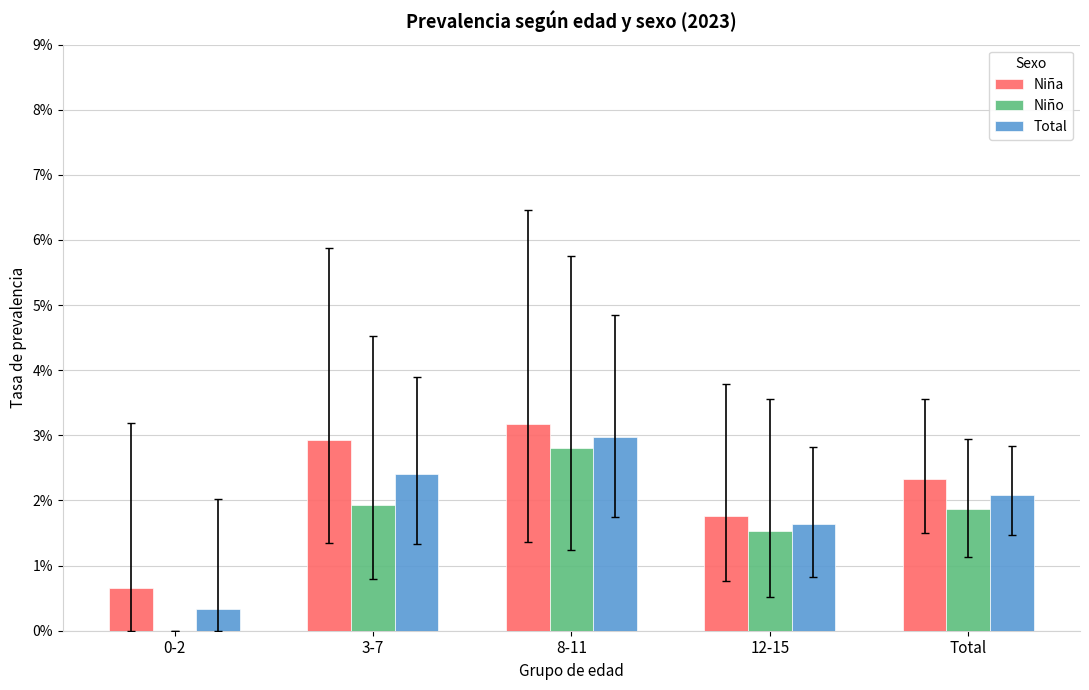

How many Niño values are between 0 and 1?

5